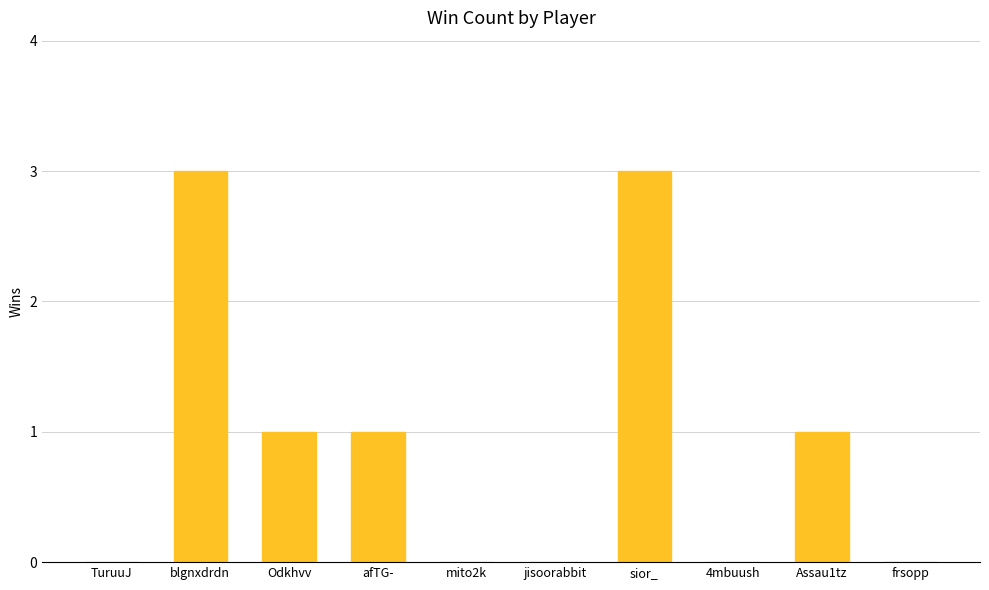

Is it true that the value at blgnxdrdn is 2?

False